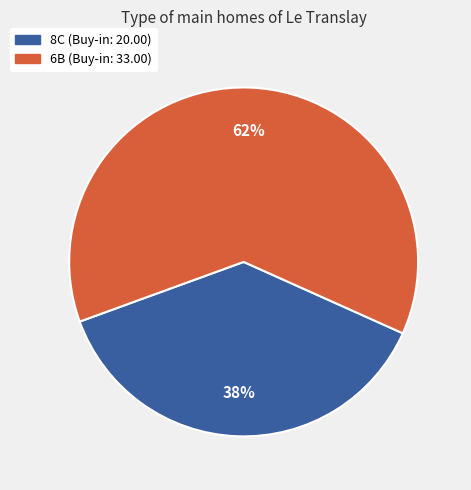

What is the ratio of the value at 8C to the value at 6B?

0.6